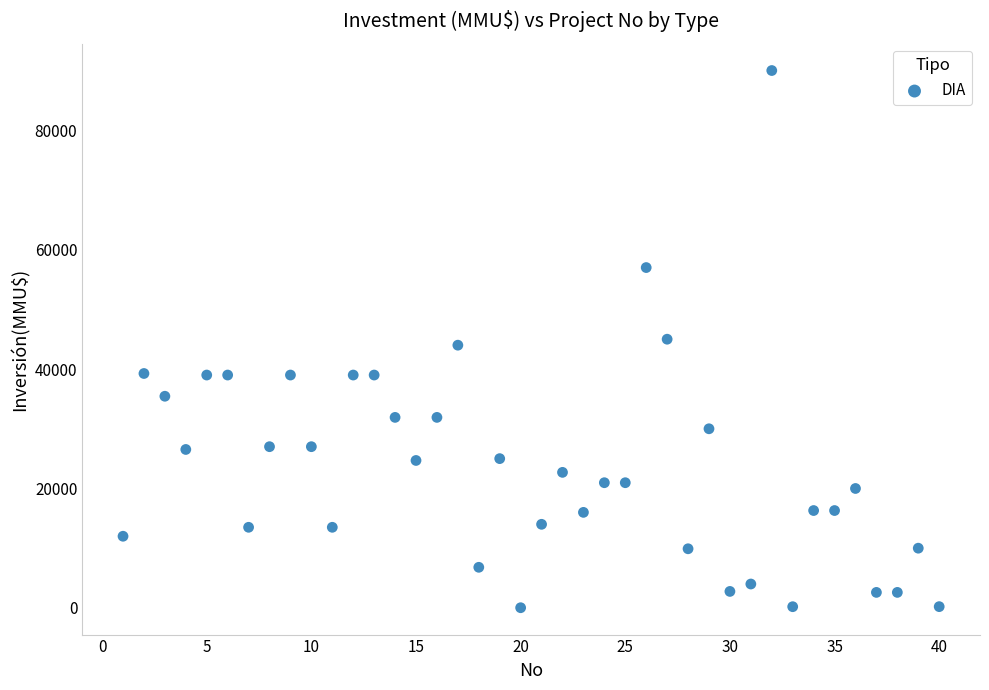

What is the range of Y values (max minus min)?

89971